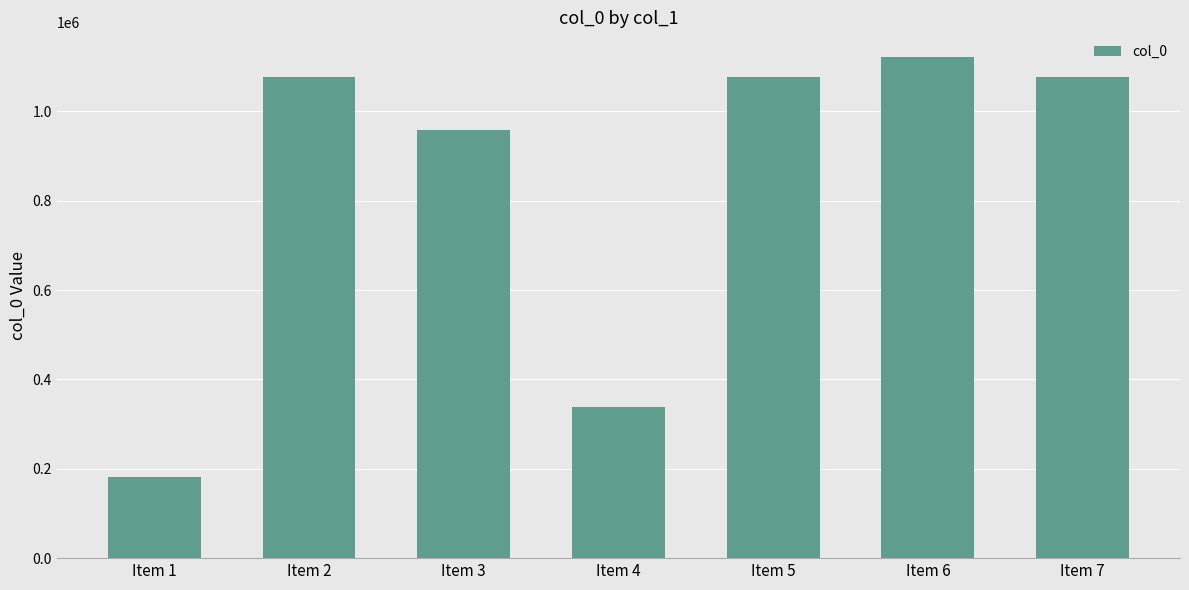

What is the change in value from Item 1 to Item 6?

+939116